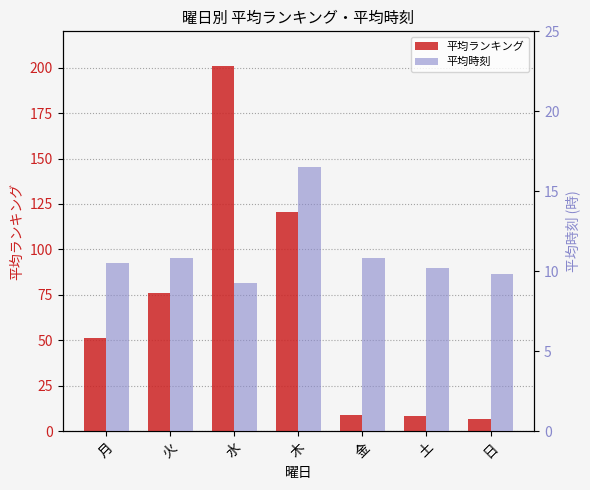

How many groups of bars are there?

7